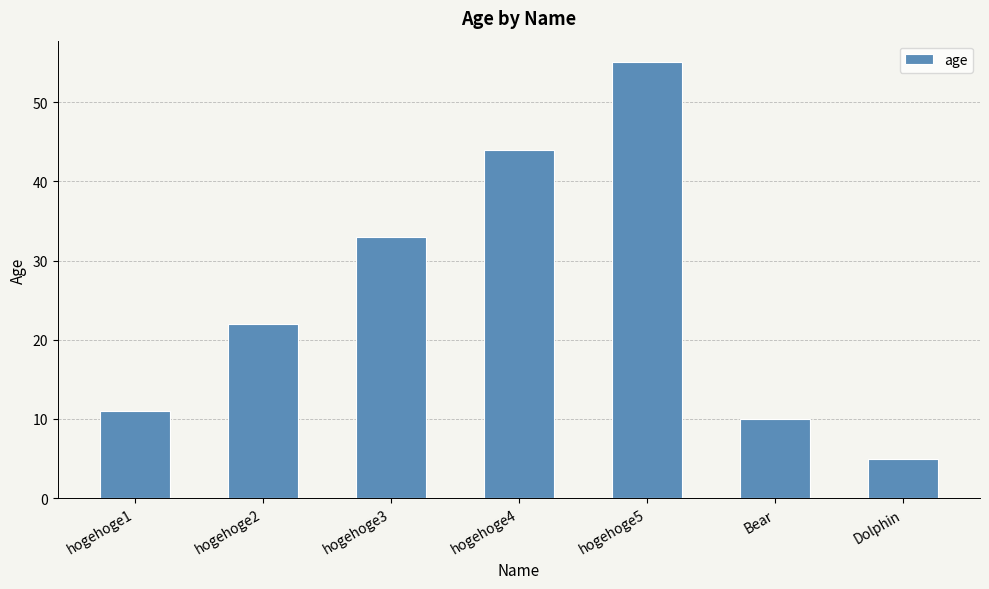

What is the average value?

26